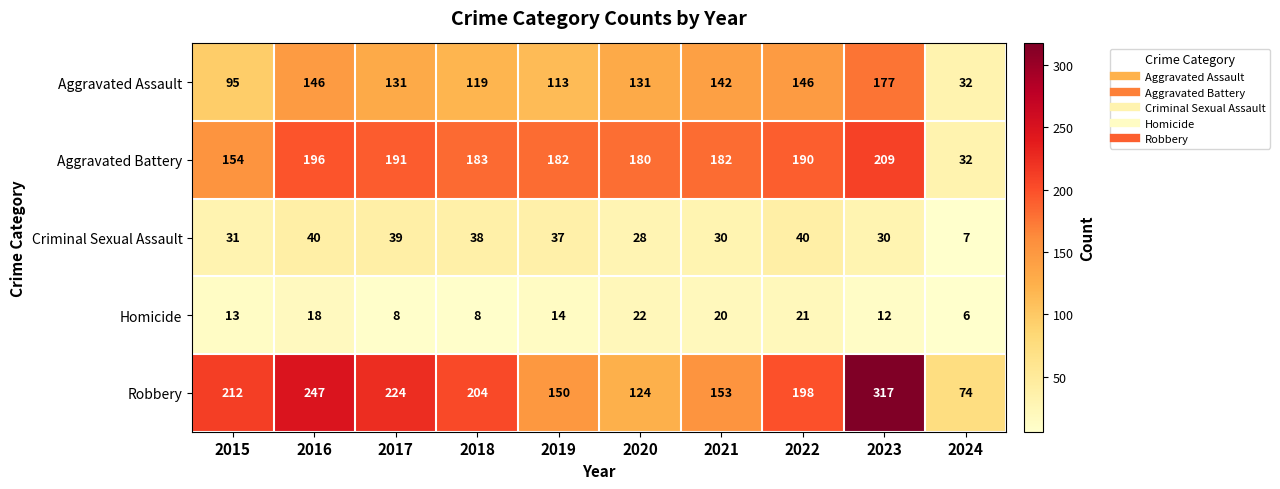

The value of Aggravated Battery at 2022 is 336. True or false?

False